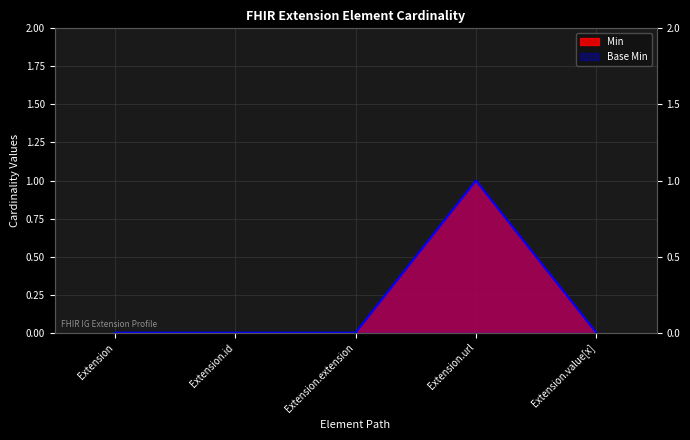

The Base Min series shows 1 at Extension.id. True or false?

False